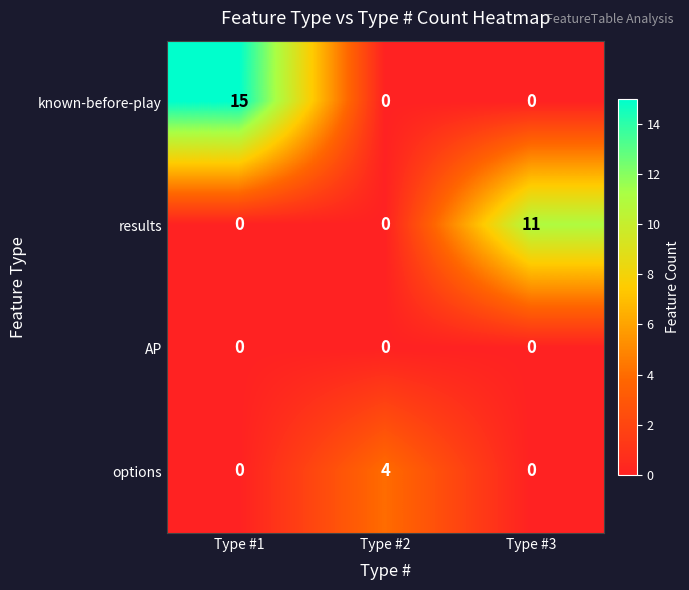

At which category is the sum across all series the highest?

Type #1